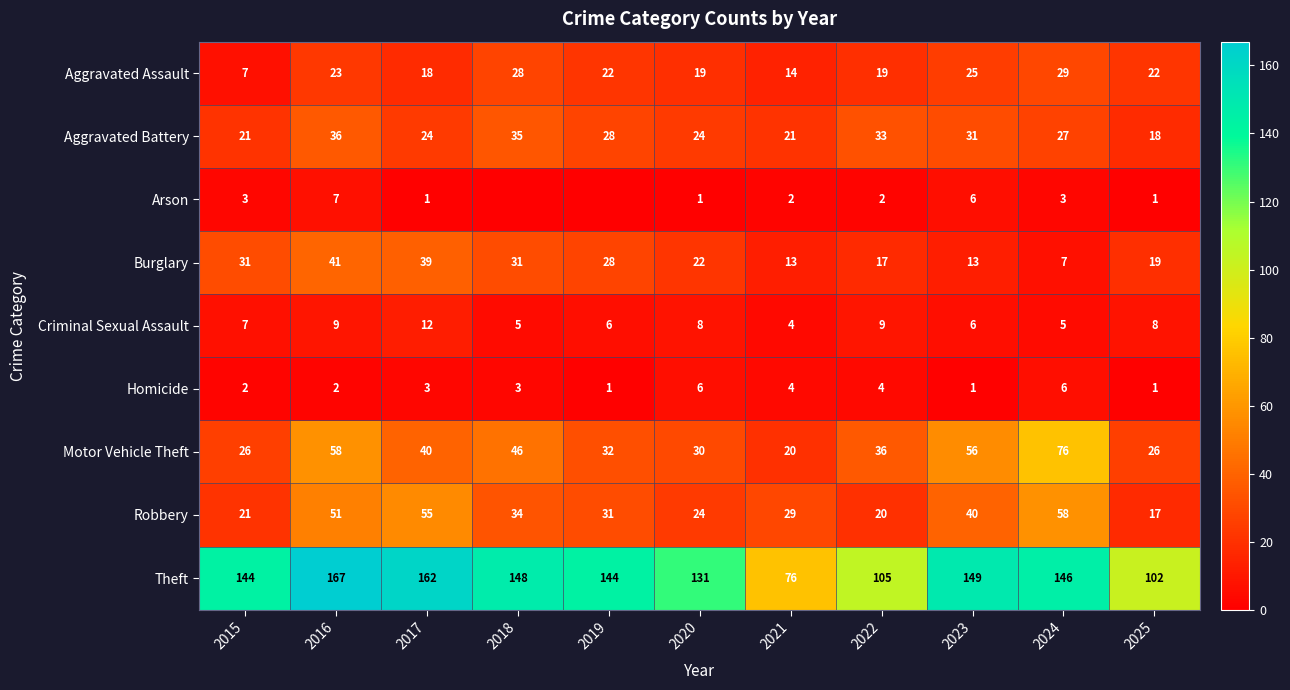

What is the difference between the highest and lowest values at 2021?

74